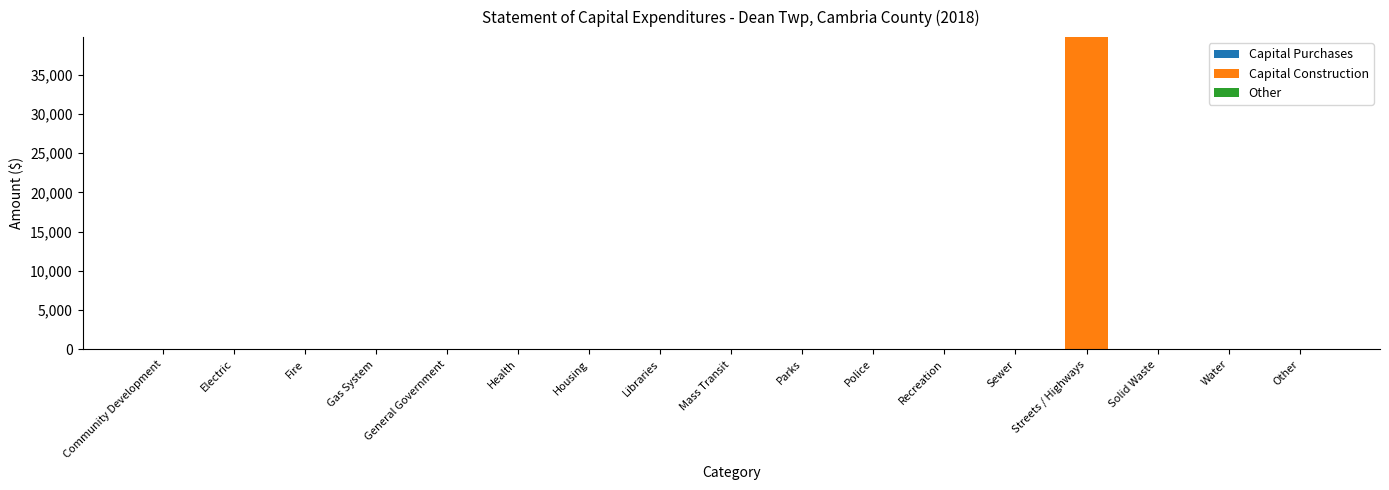

True or false: the data shows 0 at Health.

True